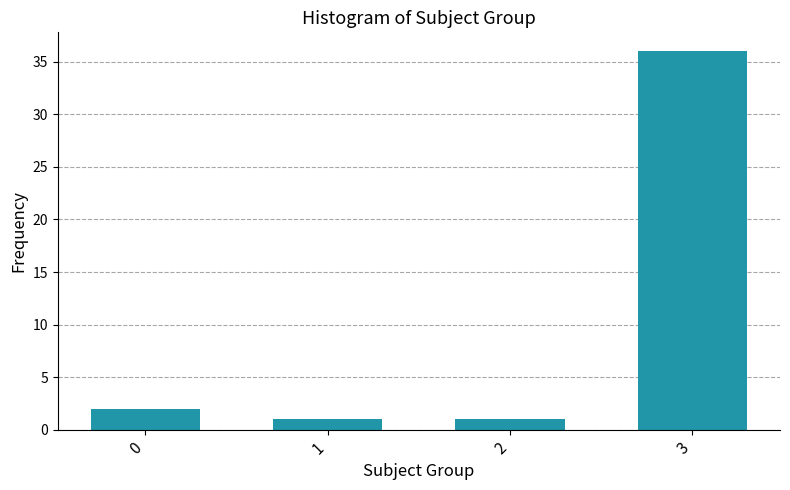

Reading right to left, extract all data points from this chart.

3=36	2=1	1=1	0=2